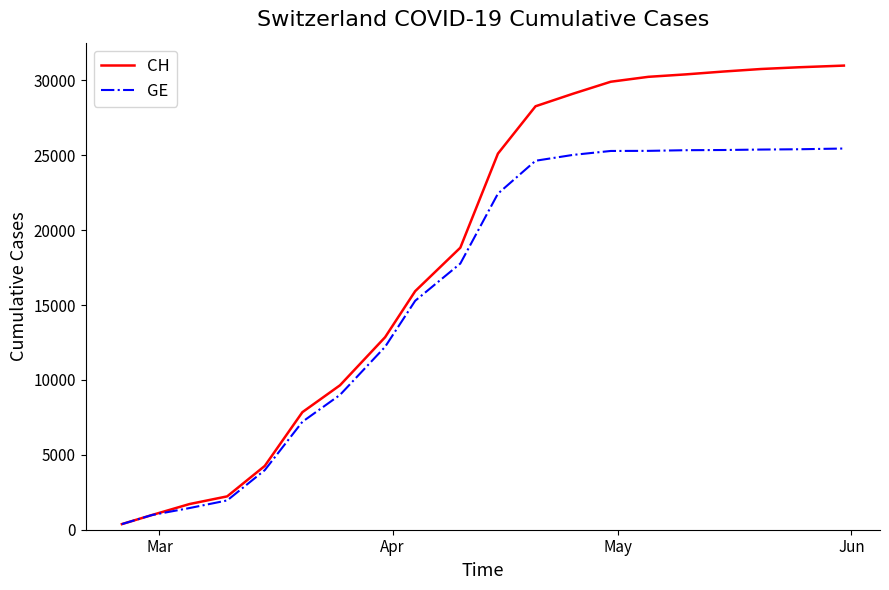

What is the maximum value shown in the chart?

30983